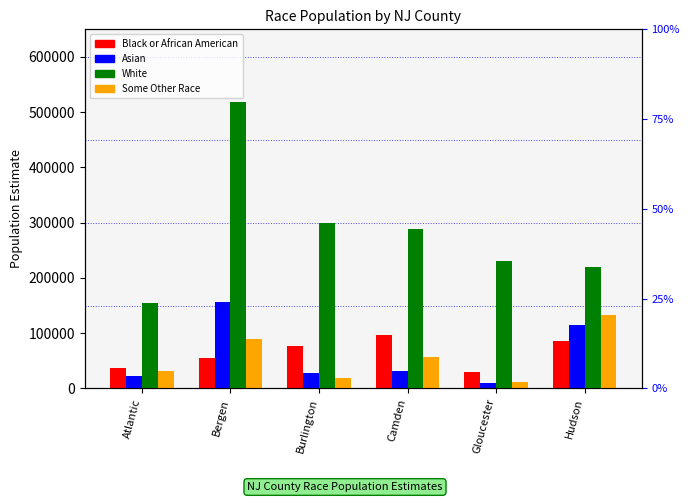

At which category is the sum across all series the highest?

Bergen